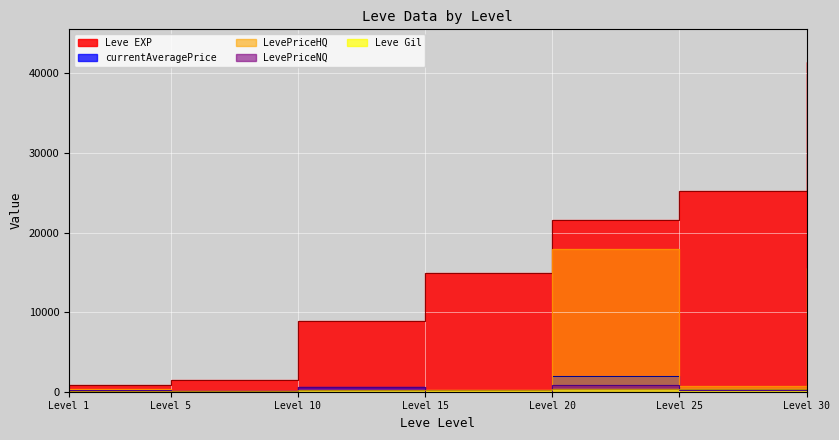

True or false: LevePriceNQ and currentAveragePrice cross at least once.

False